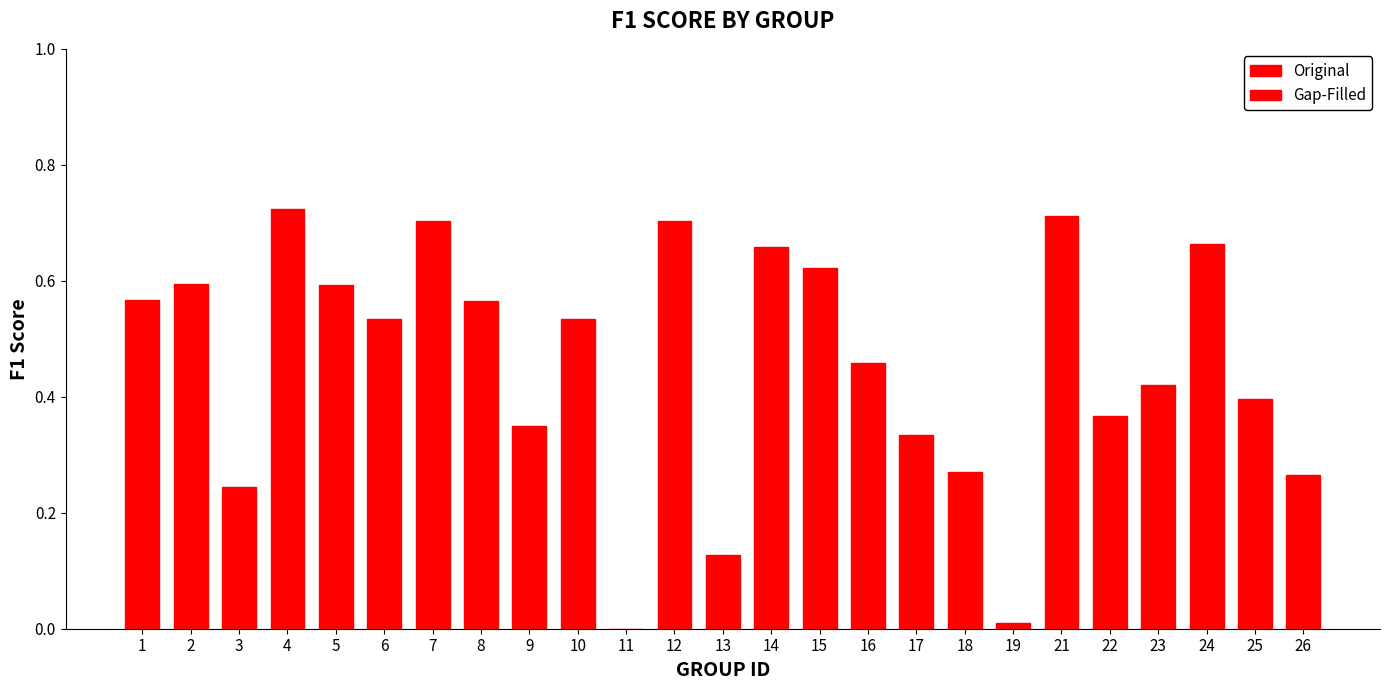

Is it true that the value at 11 is 0.0?

True